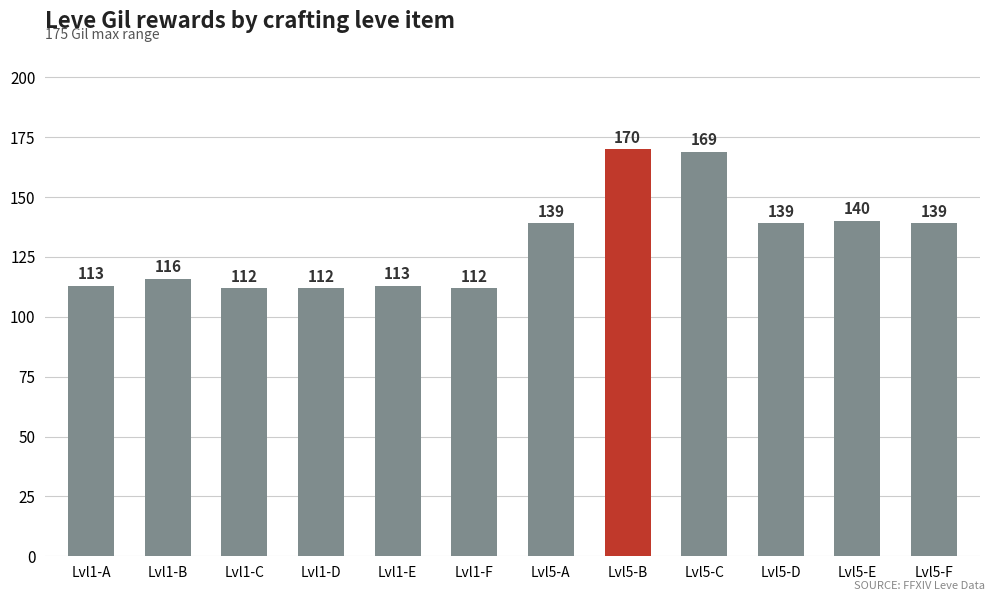

What position from the left is Lvl1-D?

4